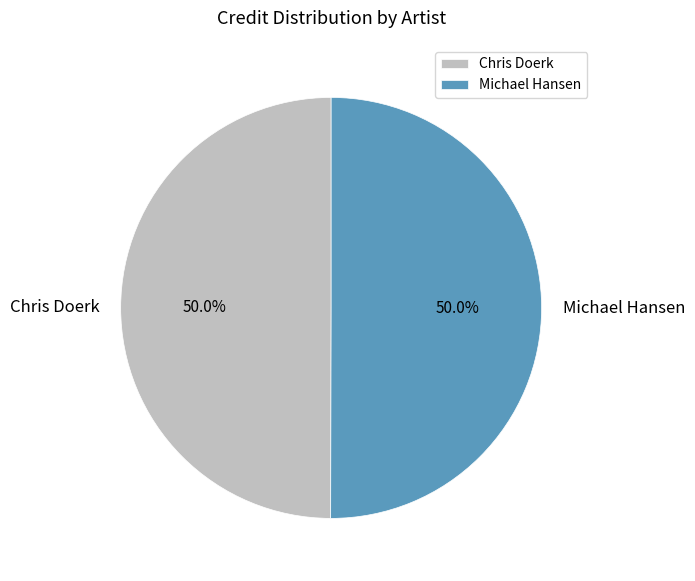

Approximately how many times larger is the value at Michael Hansen compared to Chris Doerk?

1.0